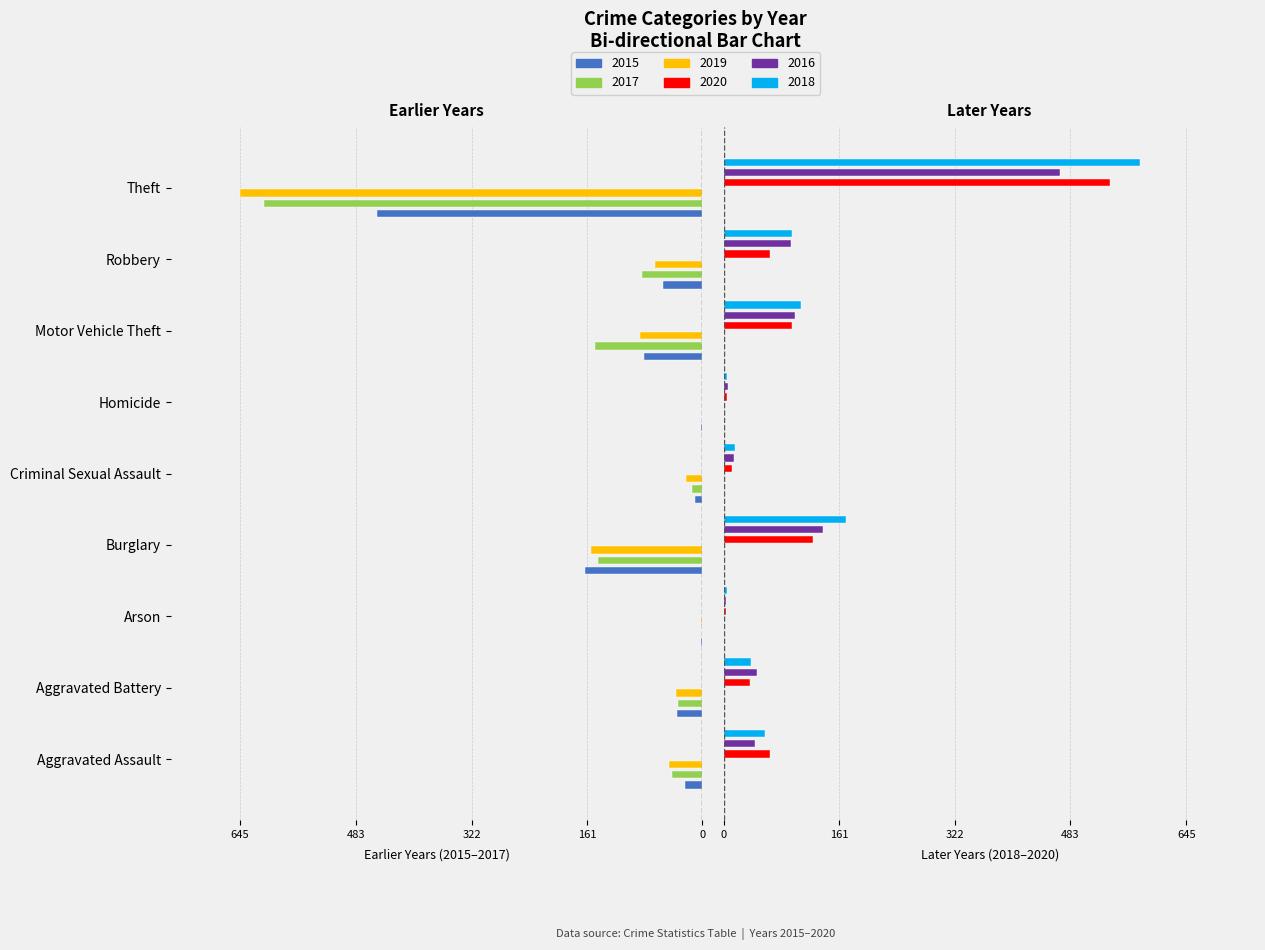

What are all the series names shown in the legend?

2015, 2017, 2019, 2020, 2016, 2018